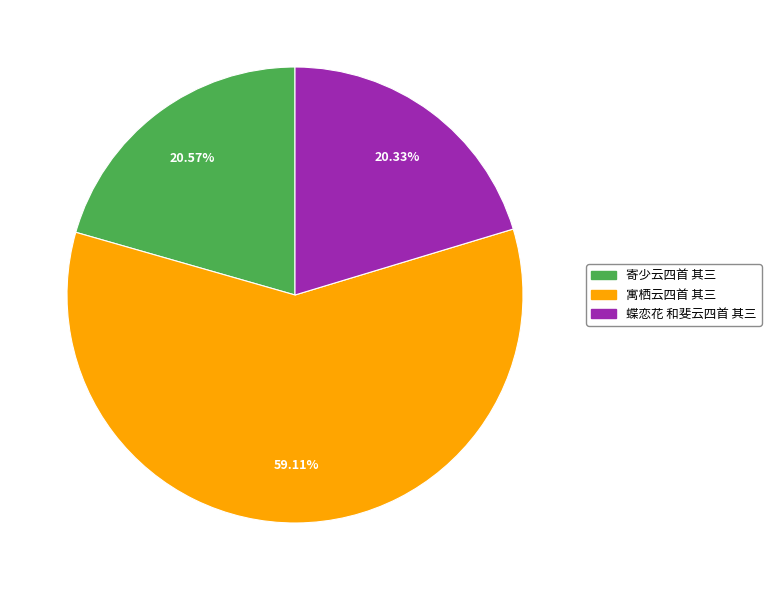

Between 蝶恋花 和斐云四首 其三 and 寓栖云四首 其三, which is larger?

寓栖云四首 其三